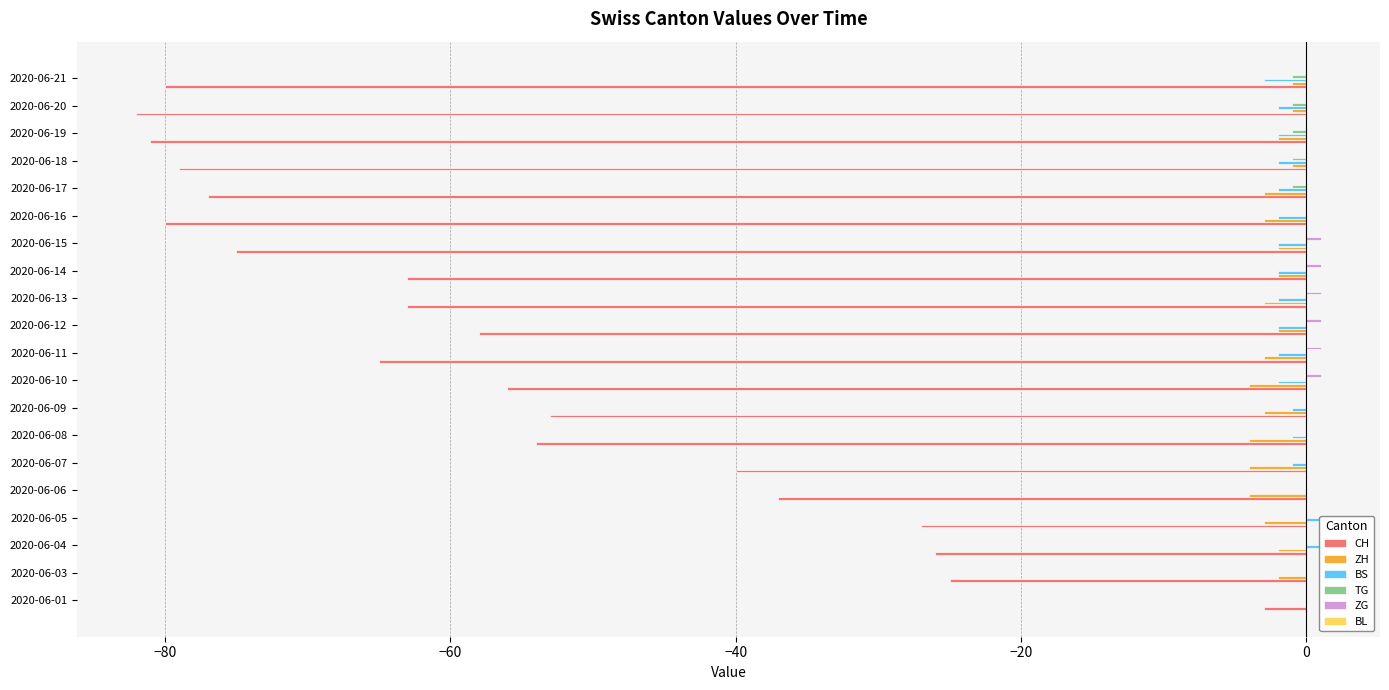

Is the value of BS at 16 greater than the value of BL at 18?

No